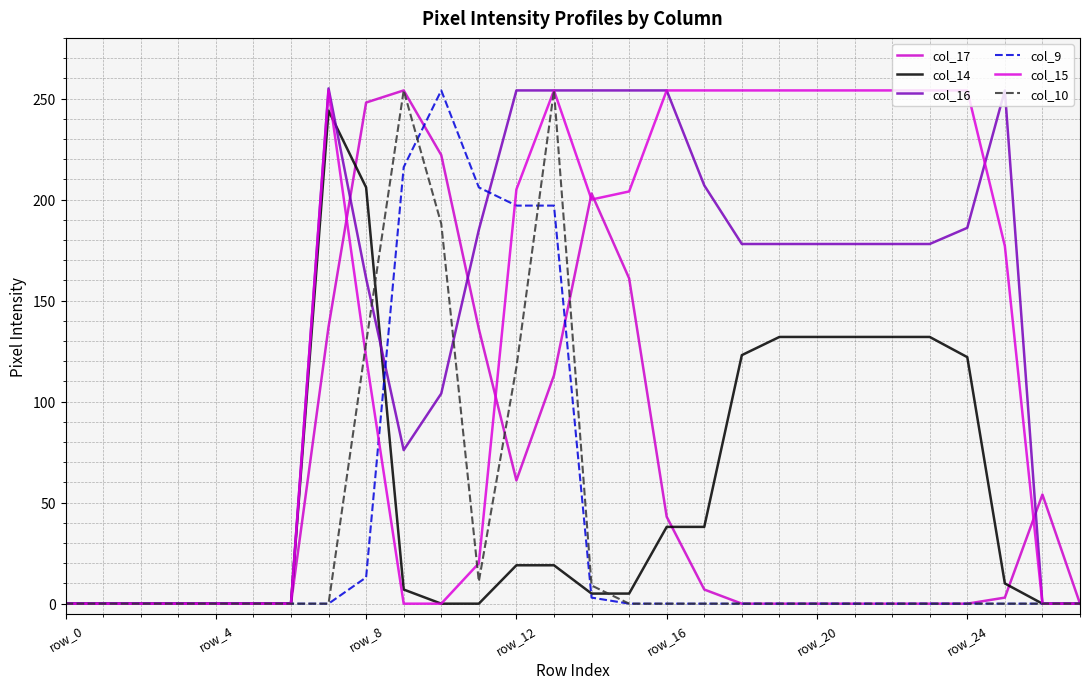

Where do col_17 and col_14 first cross each other?

7 and 8